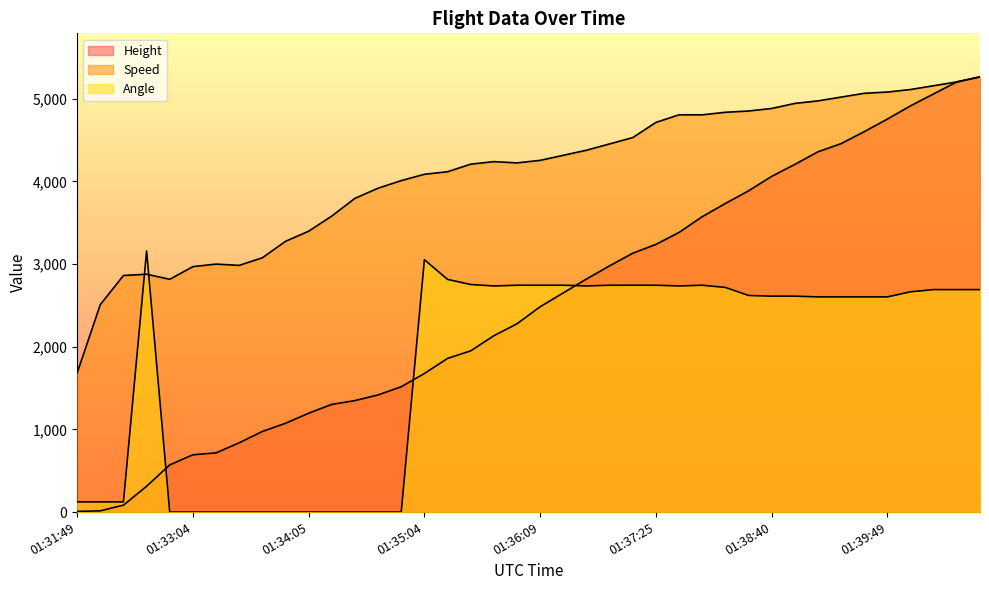

What is the label of the 19th point from the left?

01:35:44